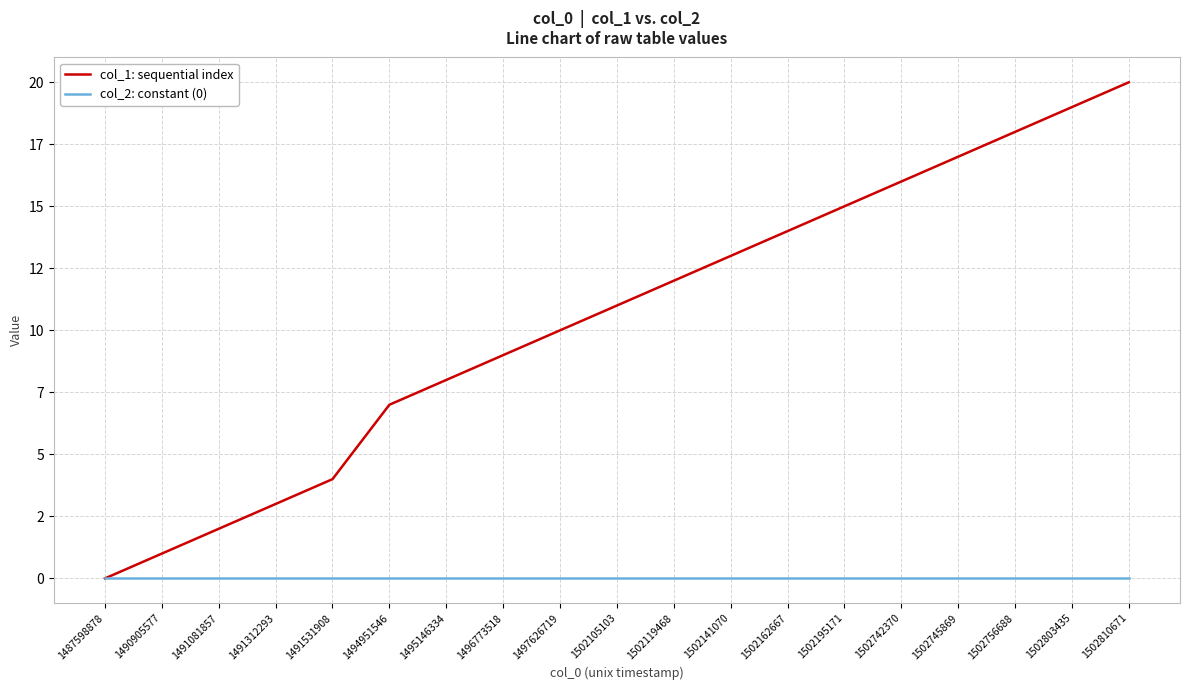

Does the chart have visible grid lines?

Yes